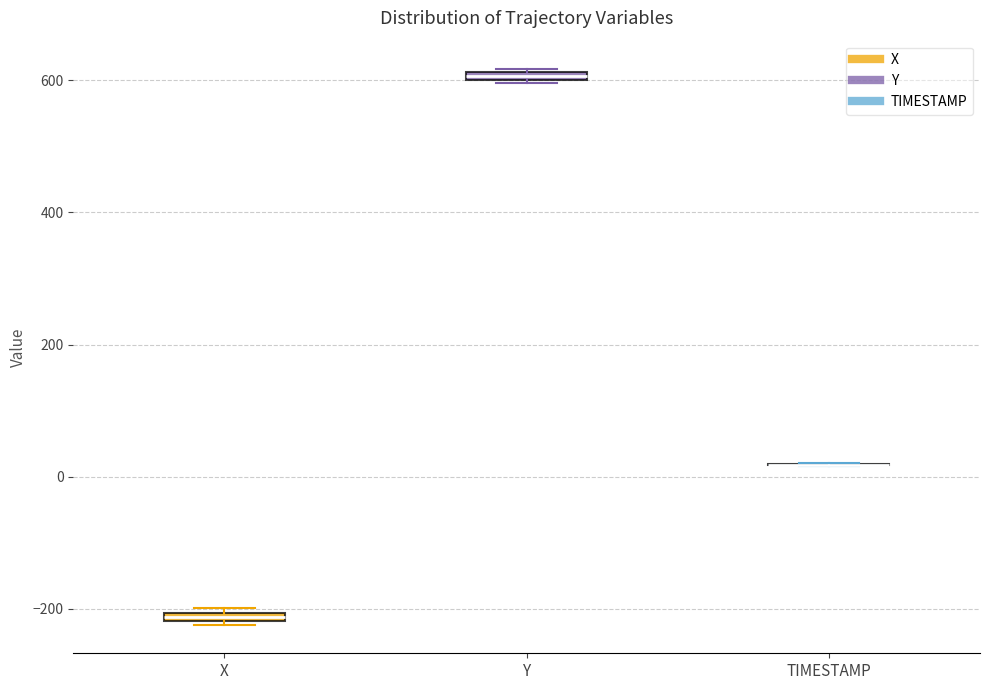

Where is the upper edge of the box for X on the y-axis? The values are not printed on the chart, so give them approximately, as read against the axis.

-200